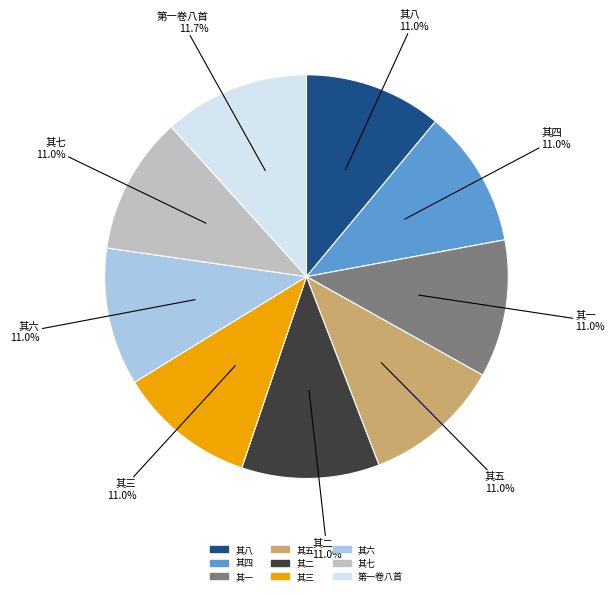

How many segments does this pie chart have?

9